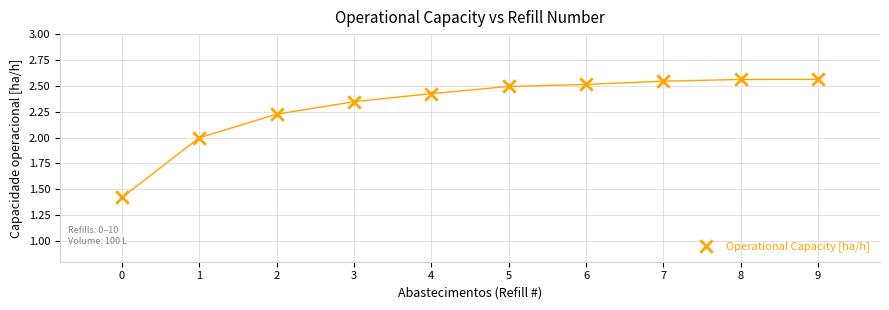

What Y value in the scatter plot is closest to 1?

1.4